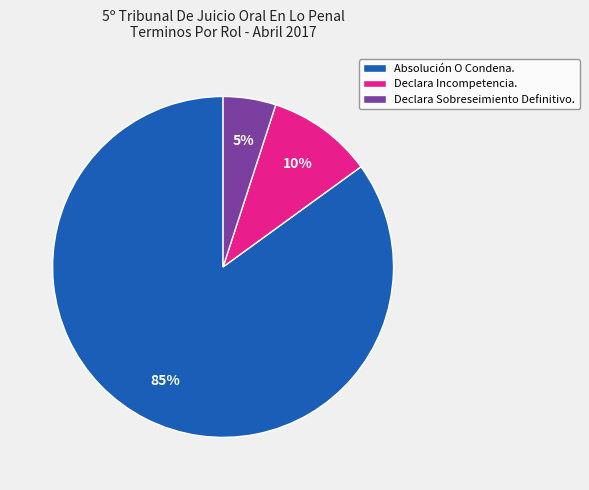

True or false: Absolución O Condena. accounts for 85% of the total.

True